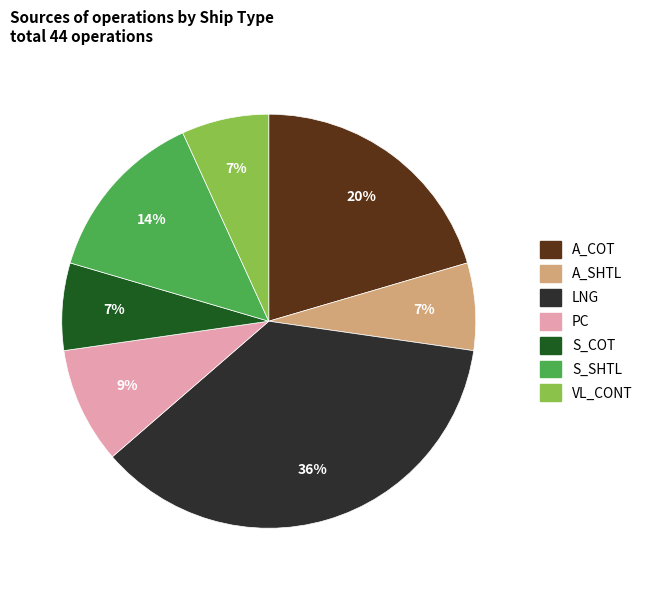

Combined, do VL_CONT and S_SHTL account for over 50%?

No